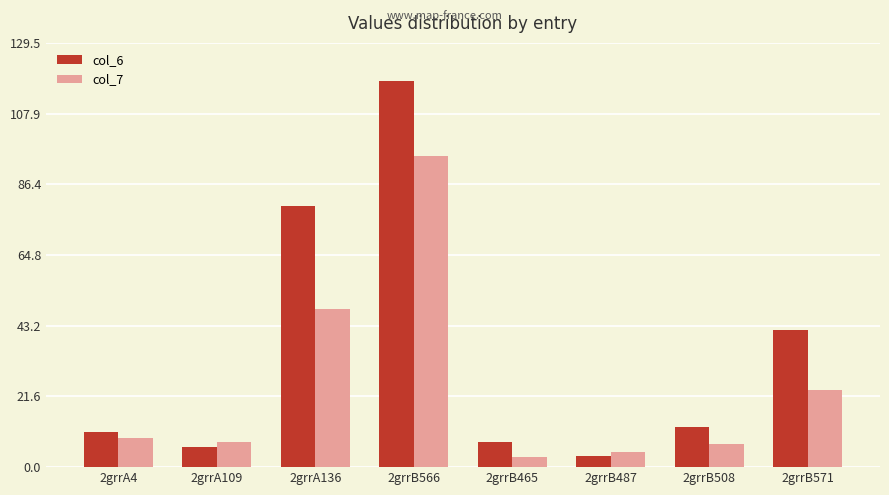

Which series has the largest range (max minus min)?

col_6